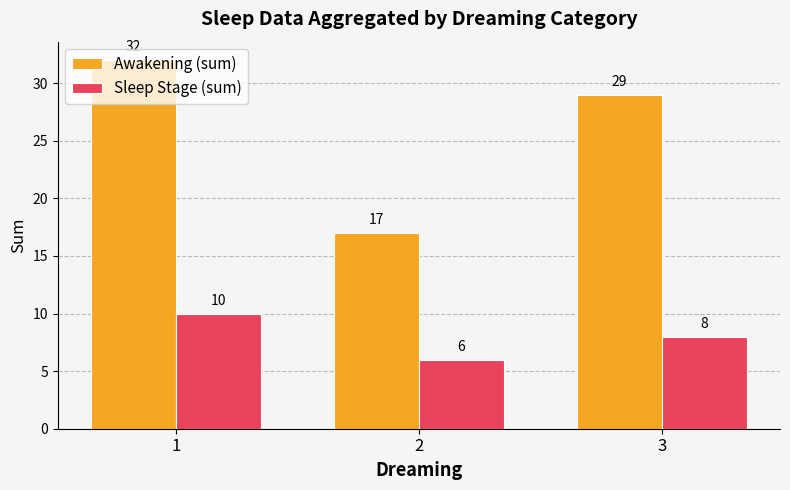

Which series changed the most between 1 and 2?

Awakening (sum)